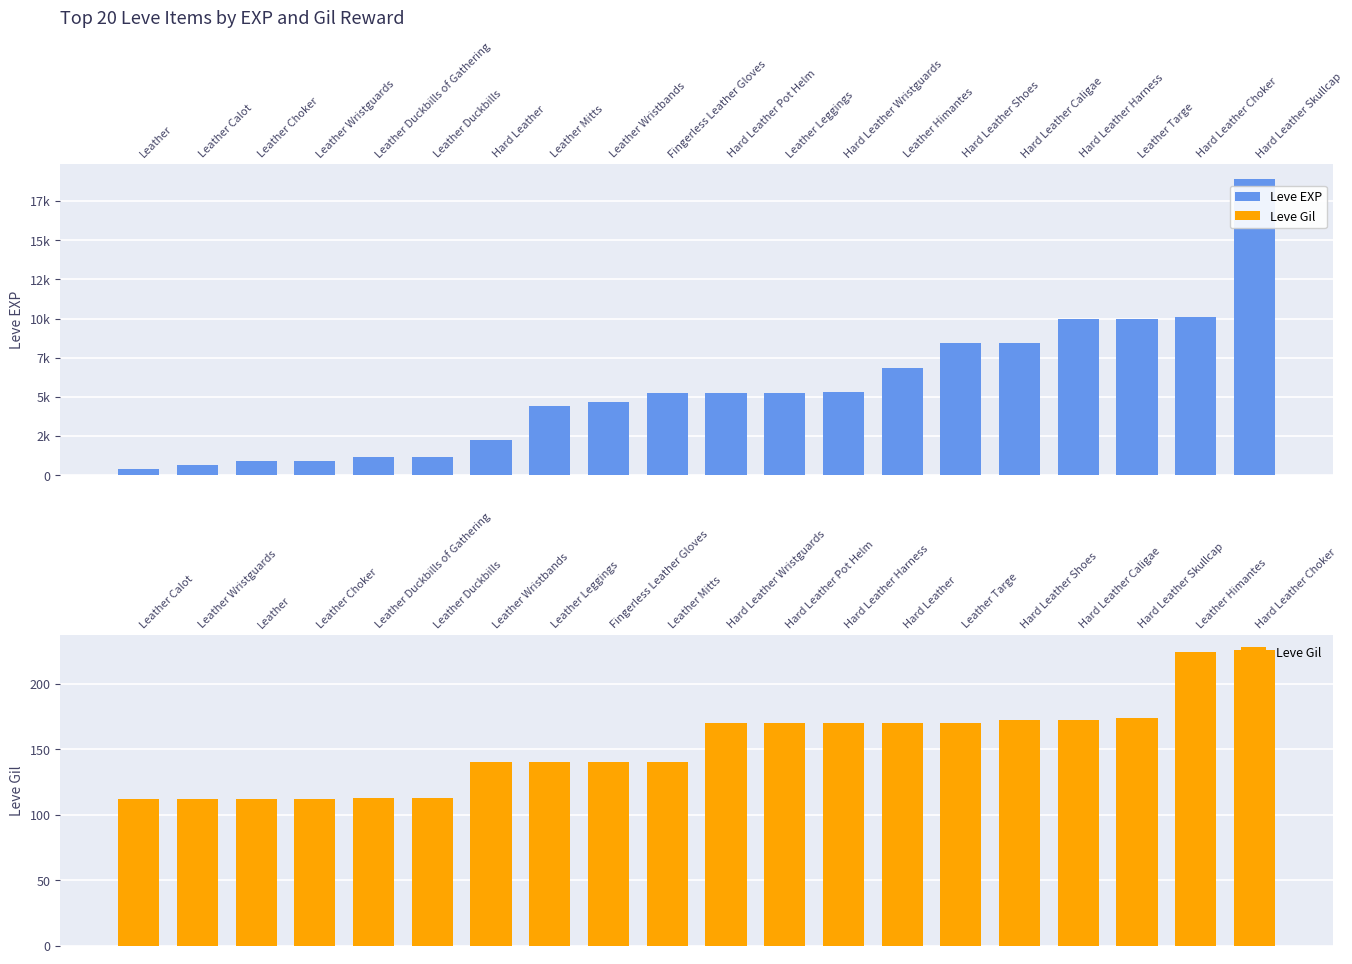

What is the average value of the Leve EXP series?

5505